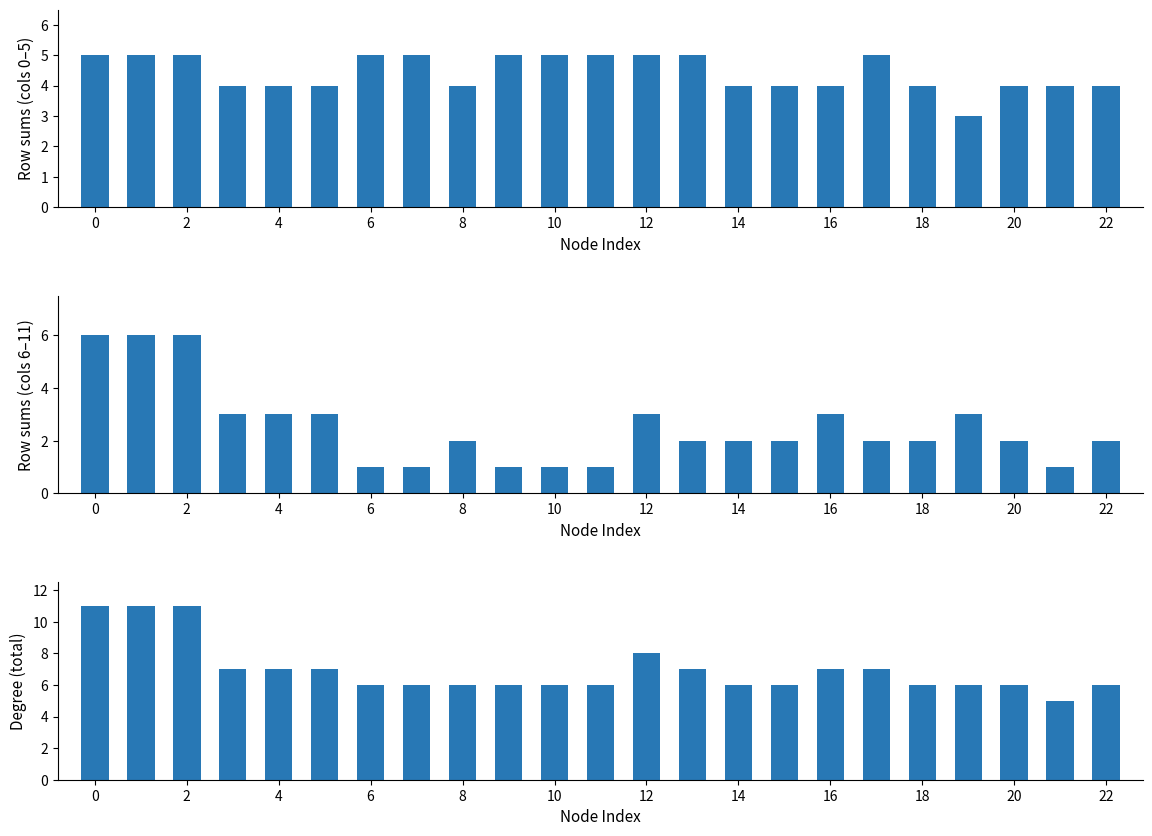

What are all the series names shown in the legend?

Row sums (cols 0-5), Row sums (cols 6-11), Degree (total connections)